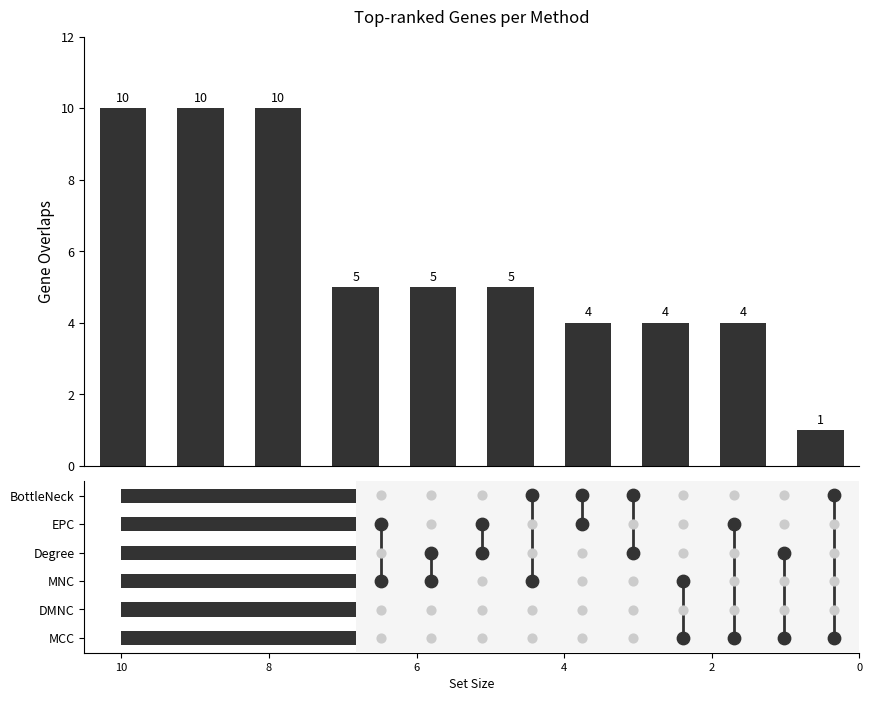

Which series contains the highest Y value?

MCC